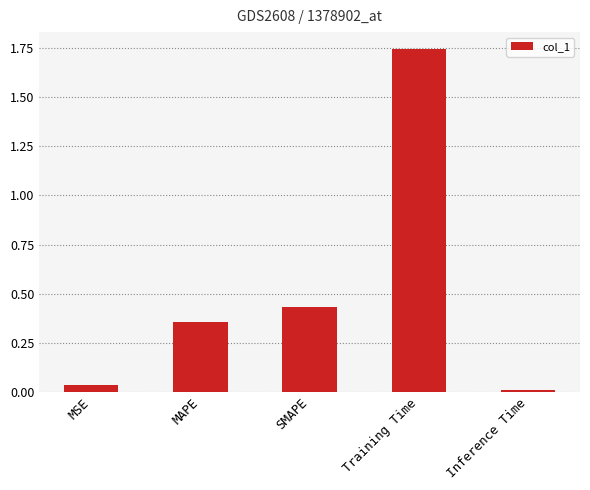

Where is the data nearest to the value 0?

Inference Time